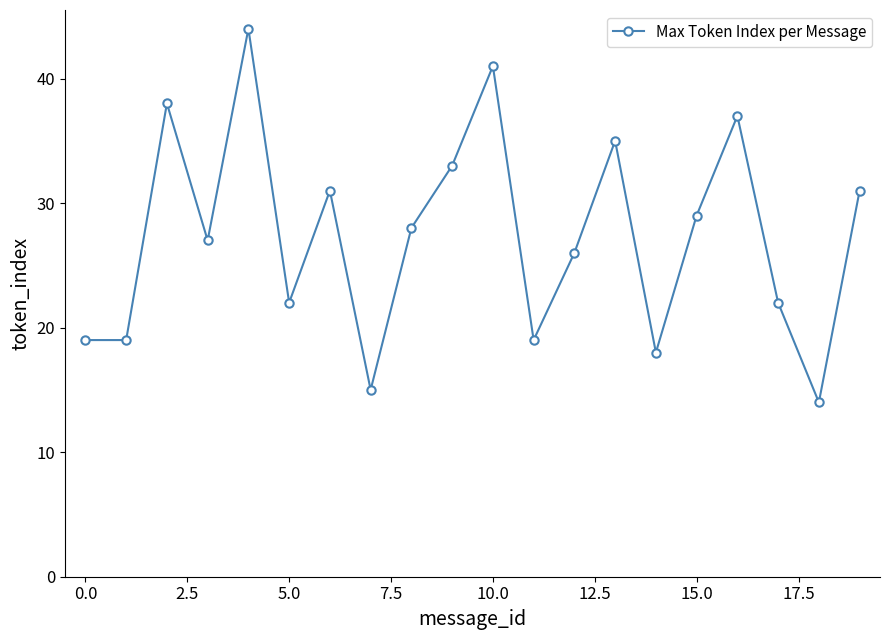

What is the sum of all values?

548